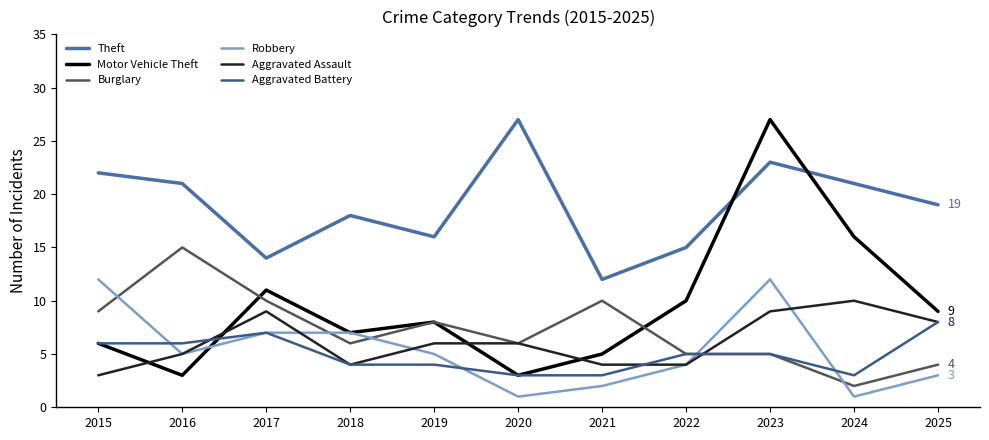

How many values in the Motor Vehicle Theft series are below 8?

5